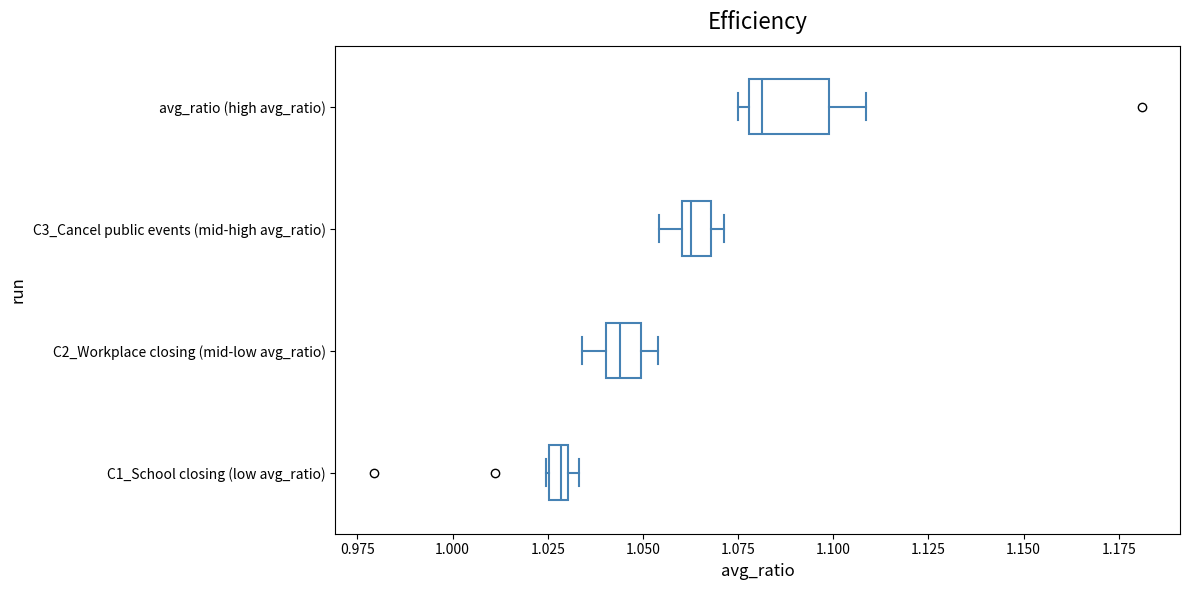

Which box's median line is the furthest to the right?

avg_ratio (high avg_ratio)